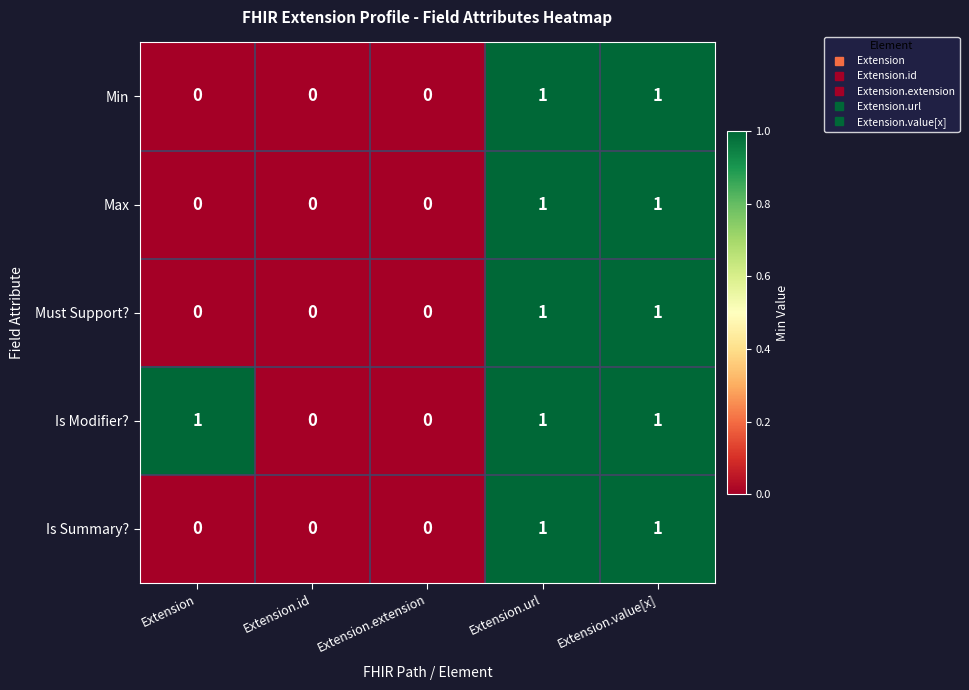

What is the sum of all Is Modifier? values?

3